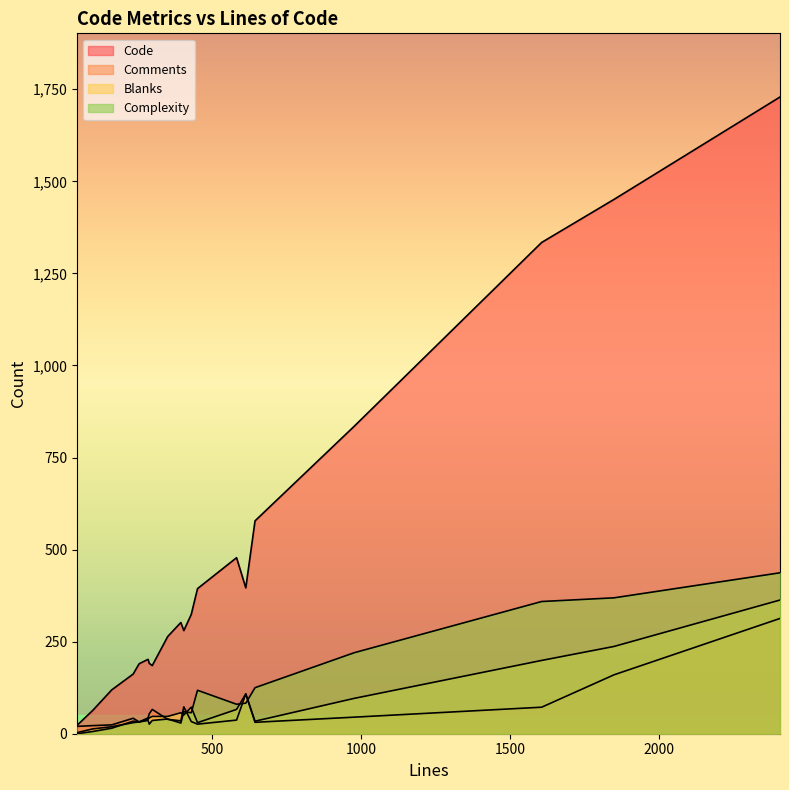

What is the lowest value of the Code series?

23